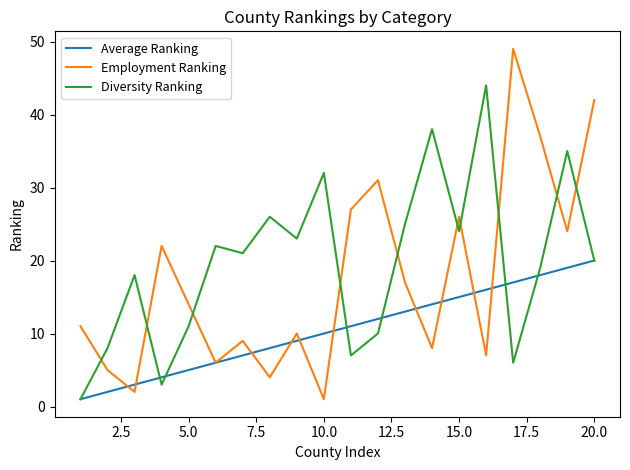

True or false: Diversity Ranking has more than 2 points higher than both neighbors.

True